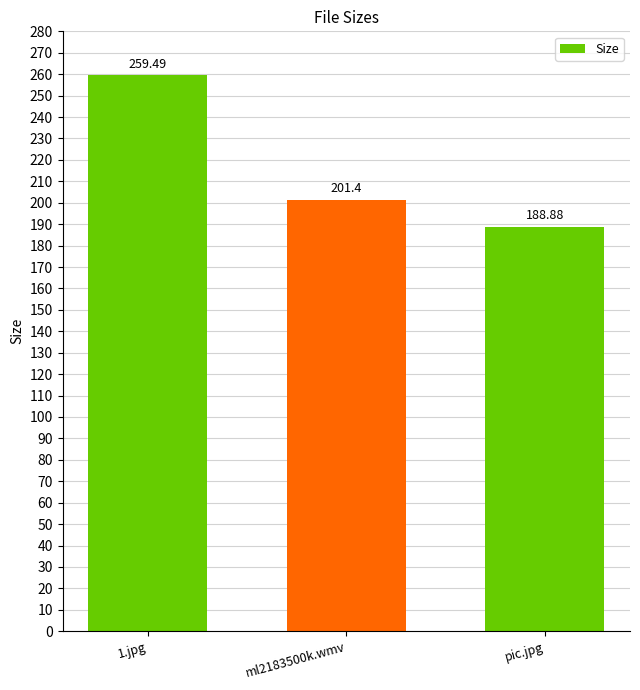

What is the ratio of the value at pic.jpg to the value at 1.jpg?

0.7